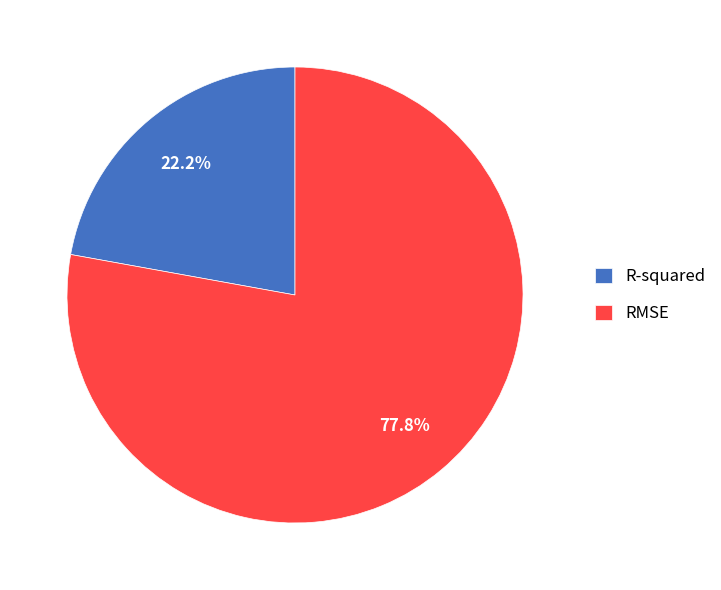

Combined, do RMSE and R-squared account for over 50%?

Yes